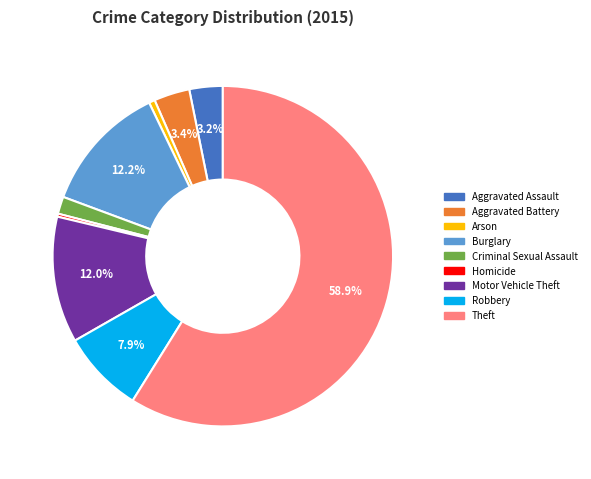

The Motor Vehicle Theft slice represents 12% of the pie. True or false?

True